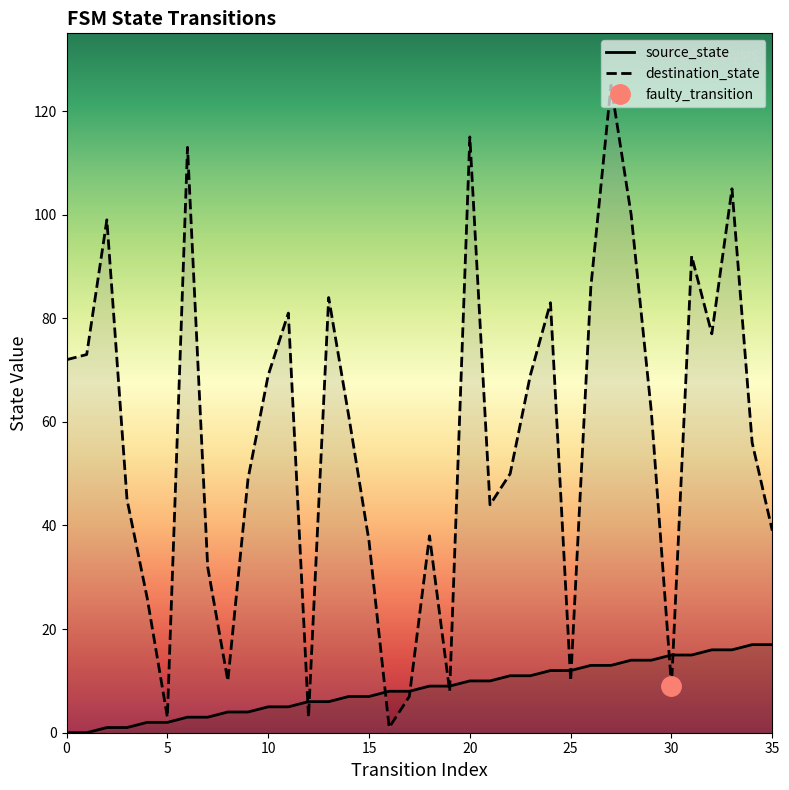

Is it true that destination_state equals 99 at 0?

False